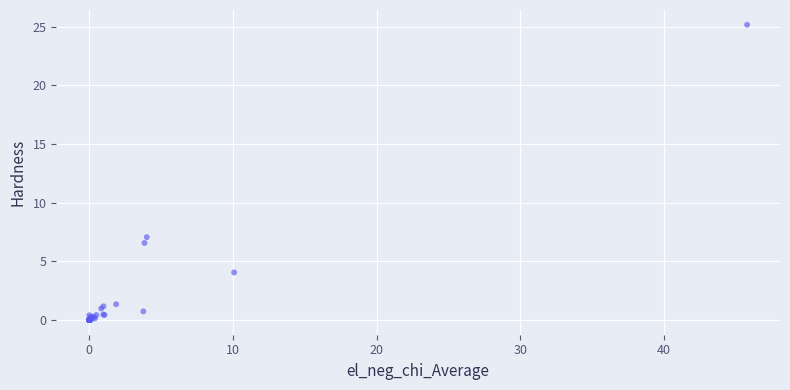

What Y value in the scatter plot is closest to 12?

7.1